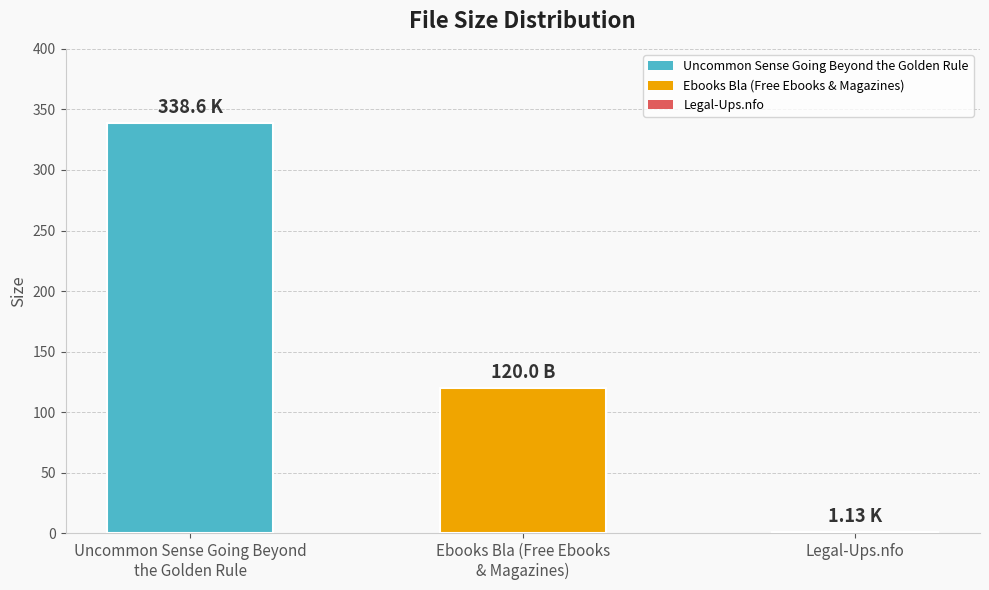

How many series are shown in this chart?

1